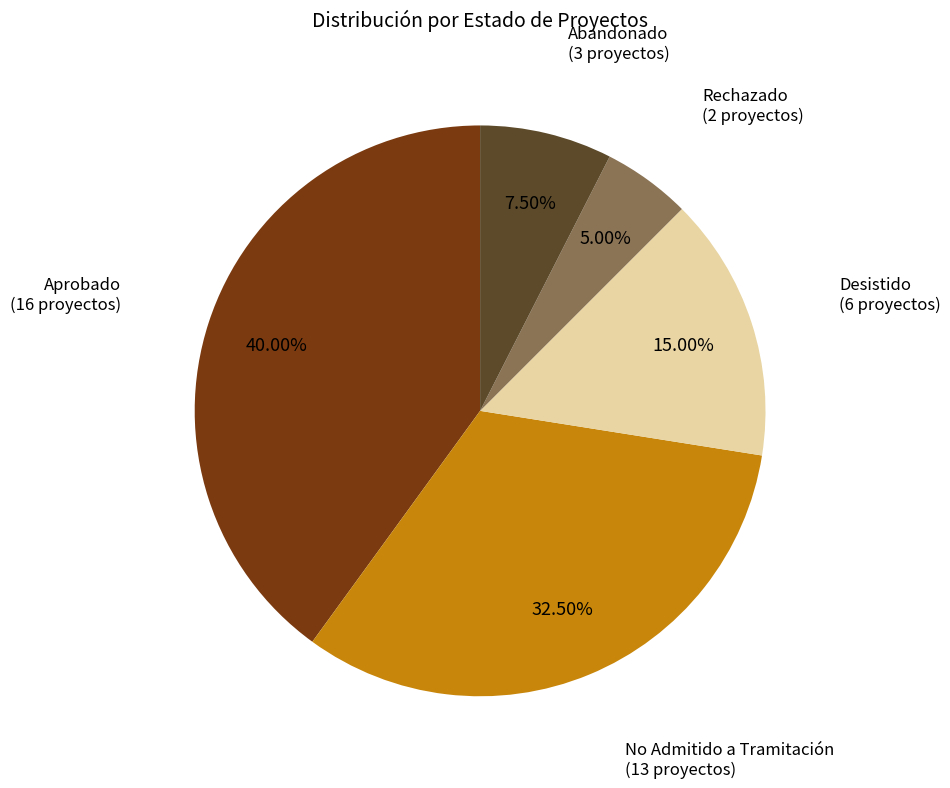

Does any single category account for the majority?

No